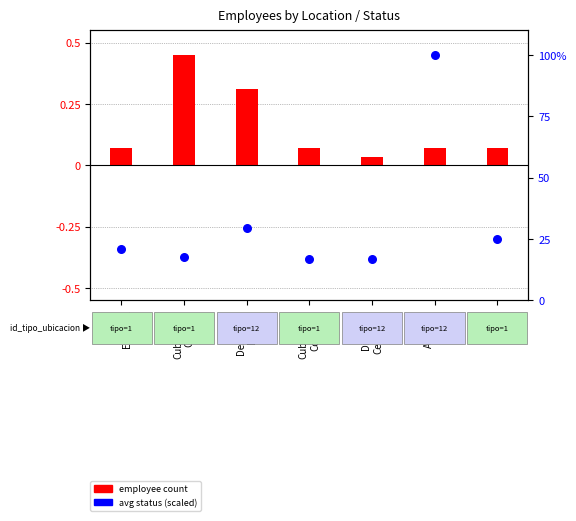

Is the value of avg status (scaled) at Cubriendo
Comer. greater than the value of employee count at Descanso
Disp.?

Yes